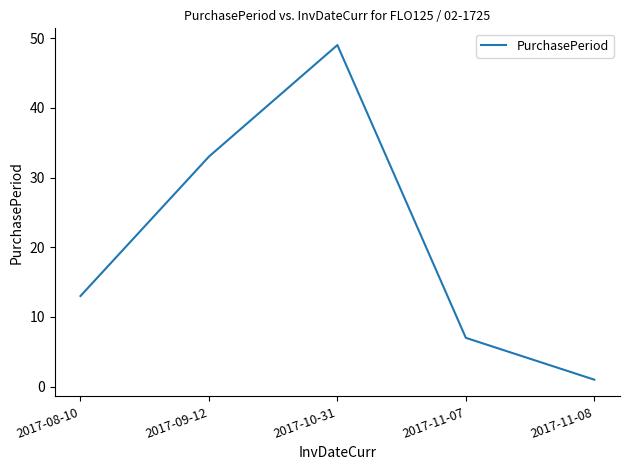

What is the difference between the maximum and second lowest values?

42